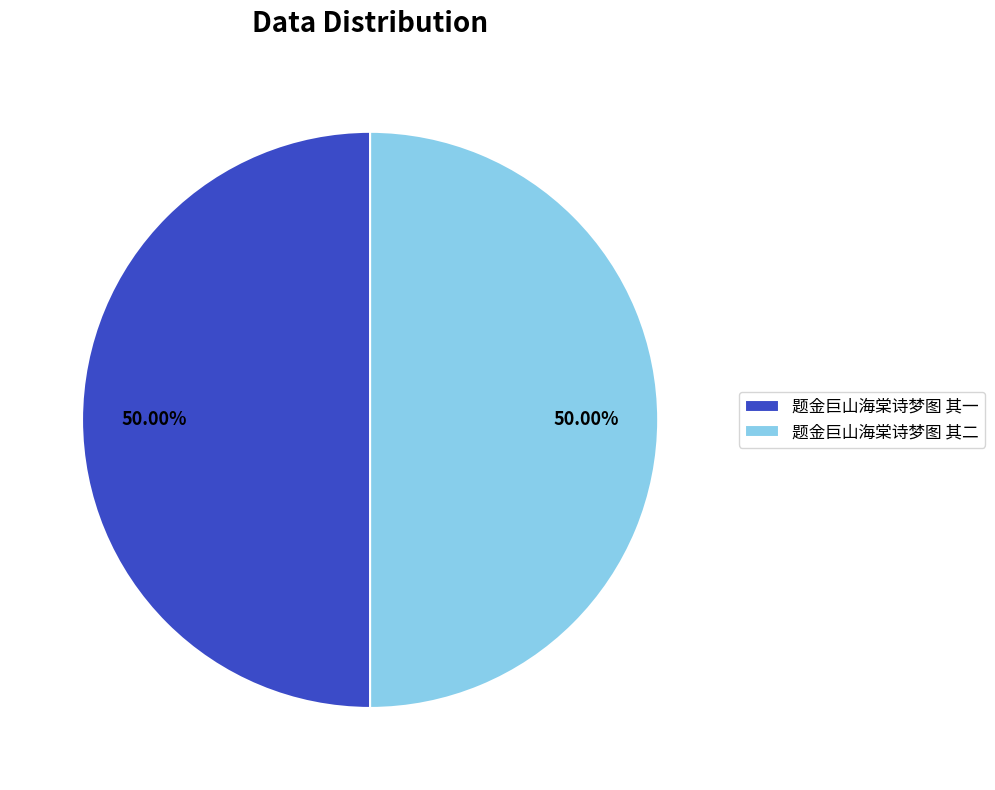

Combined, do 题金巨山海棠诗梦图 其二 and 题金巨山海棠诗梦图 其一 account for over 50%?

Yes